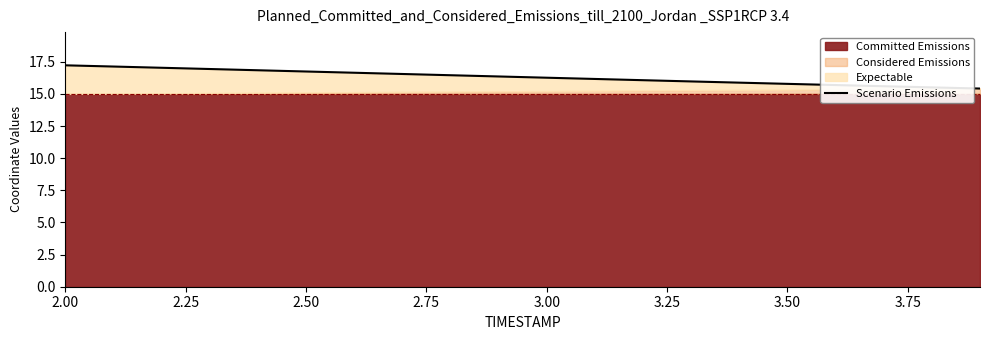

Count the number of values greater than 16.

13